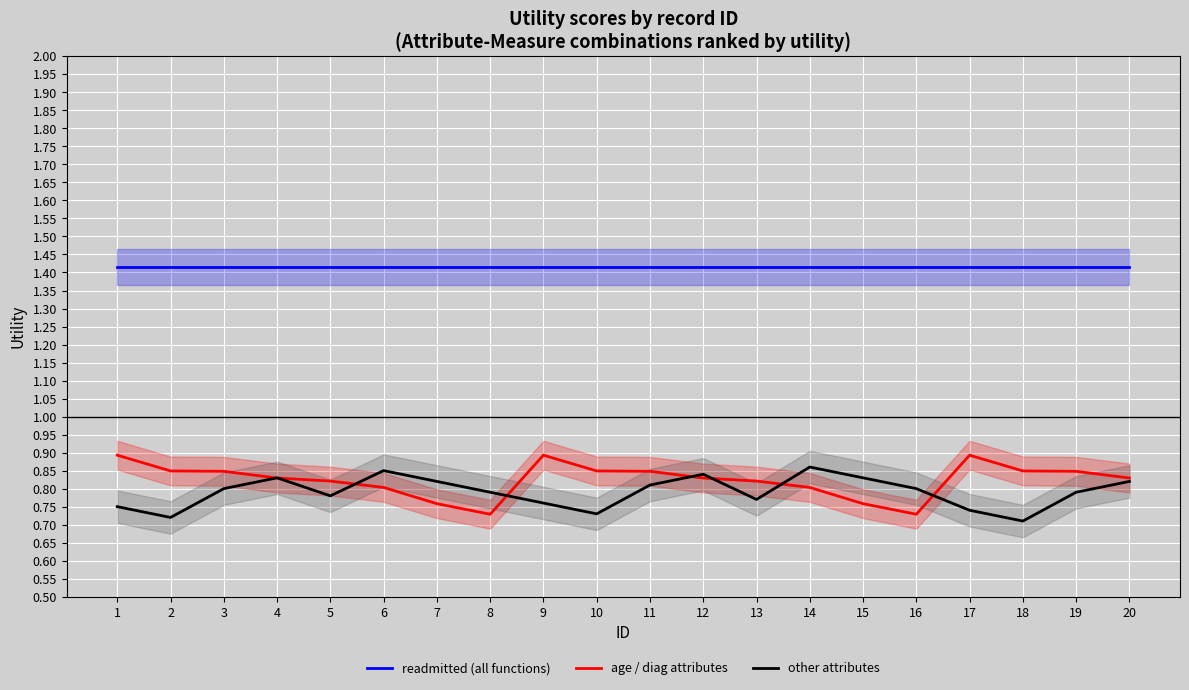

List the labels in order of readmitted (all functions) value, largest first.

1, 2, 3, 4, 5, 6, 7, 8, 9, 10, 11, 12, 13, 14, 15, 16, 17, 18, 19, 20